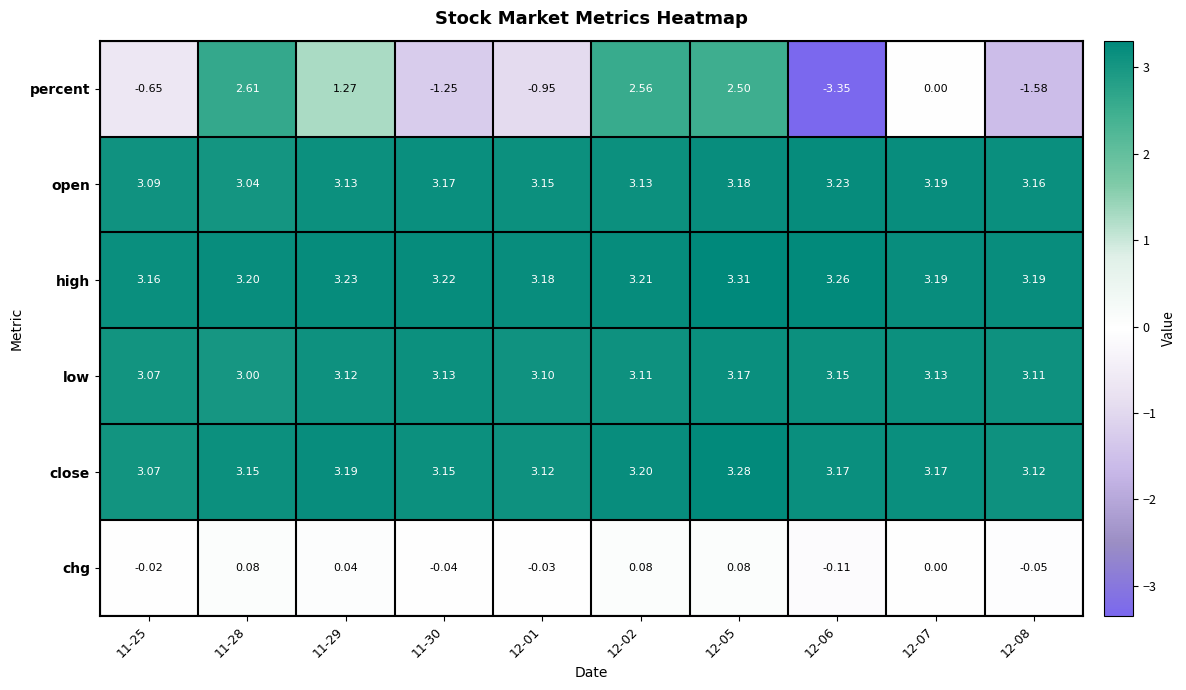

Is the value of chg at 11-28 greater than the value of percent at 12-05?

No